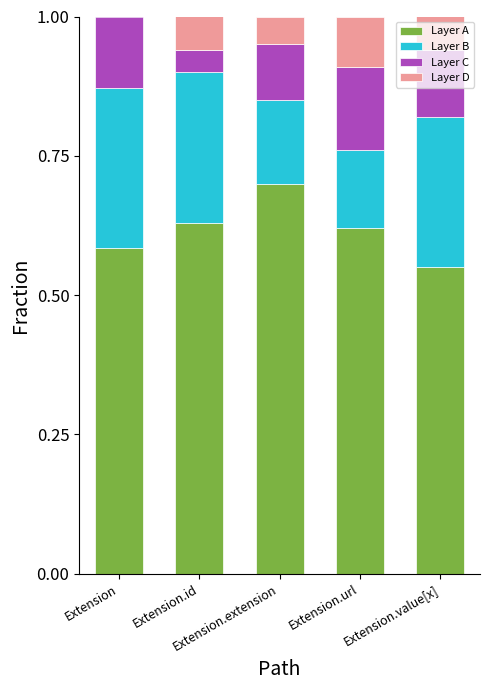

Are the bars horizontal?

No